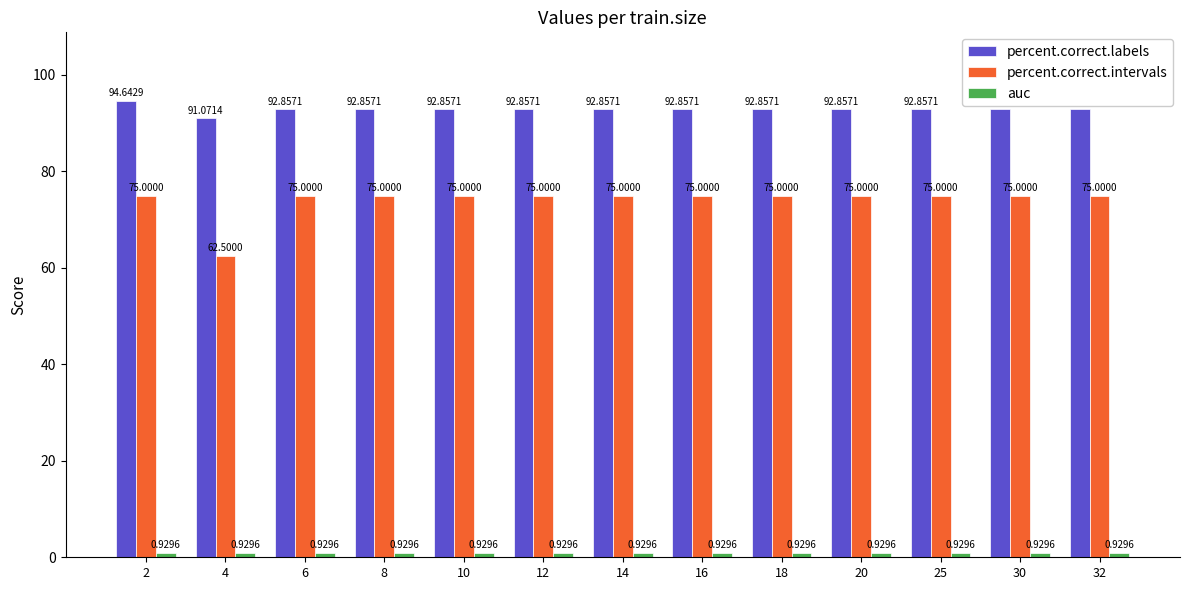

Which series has the largest total across all categories?

percent.correct.labels